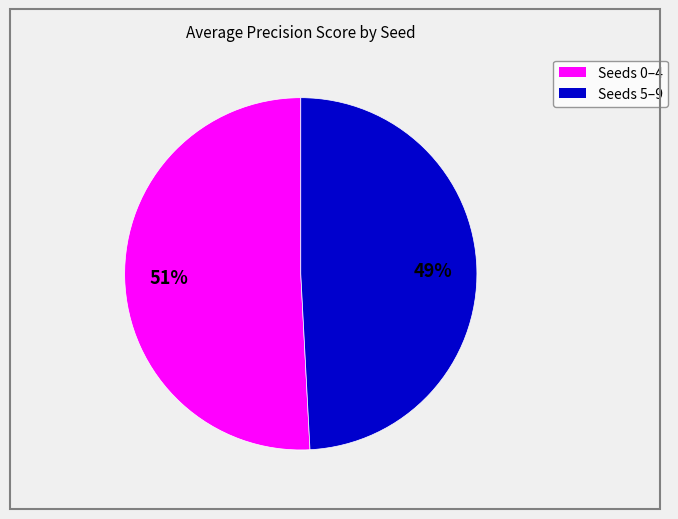

What is the ratio of the value at Seeds 0–4 to the value at Seeds 5–9?

1.0